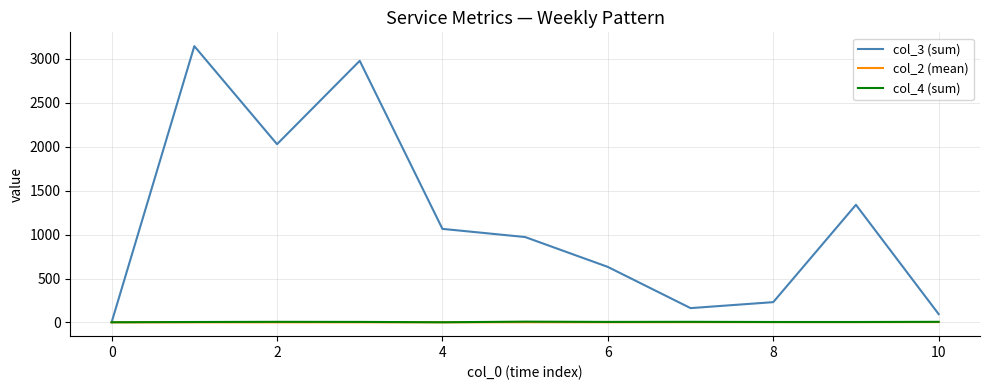

What is the average value of the col_3 (sum) series?

1150.1